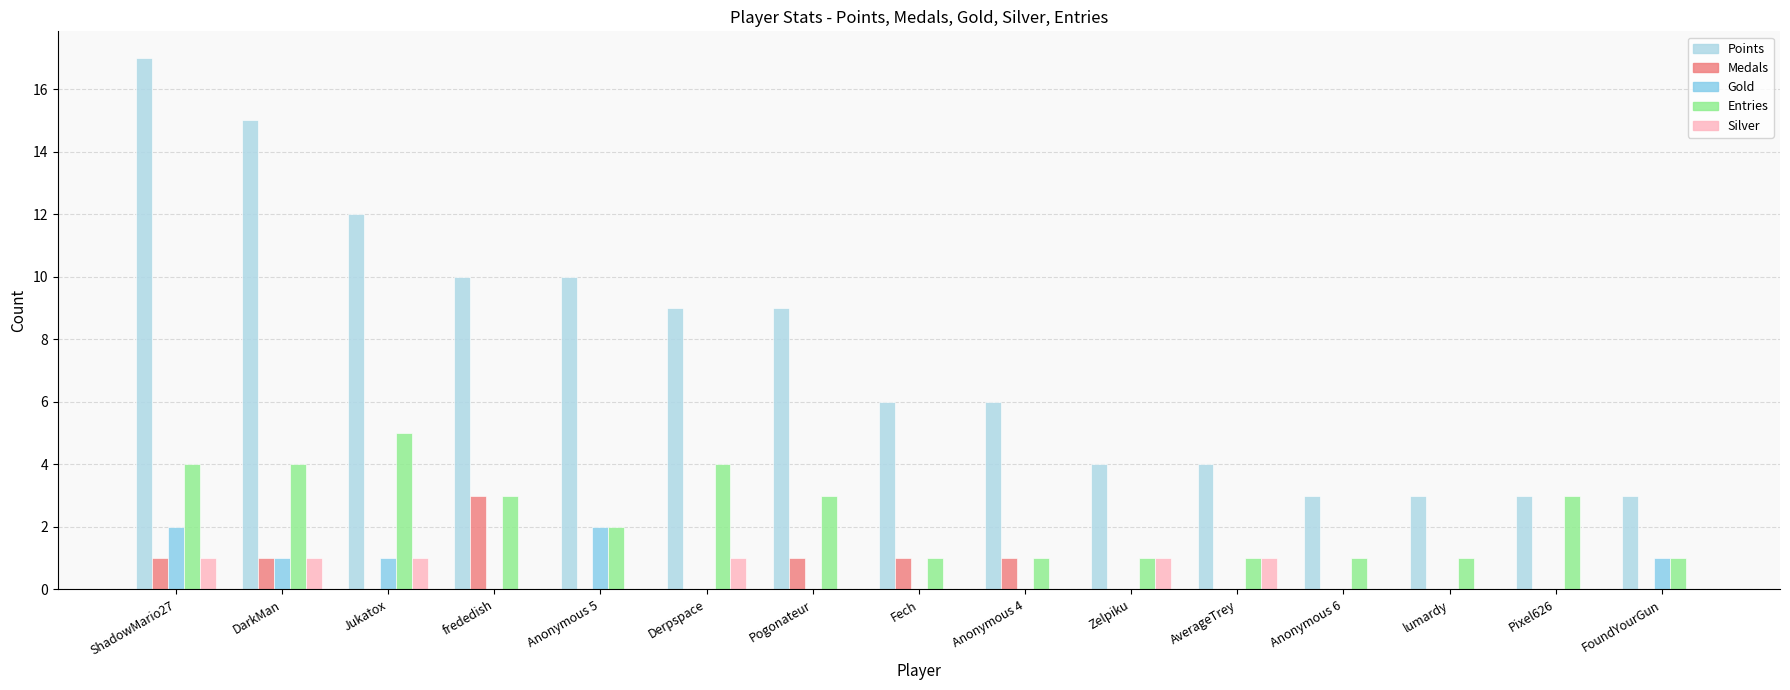

What is the sum of all Points values?

114